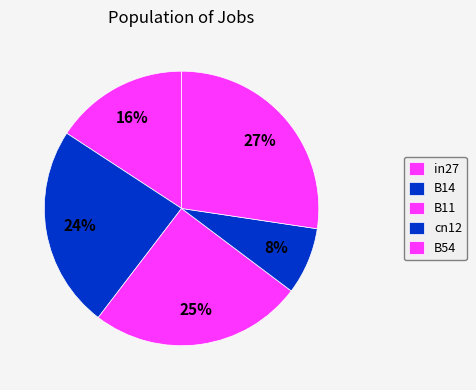

What percentage is NOT represented by in27?

84.2%